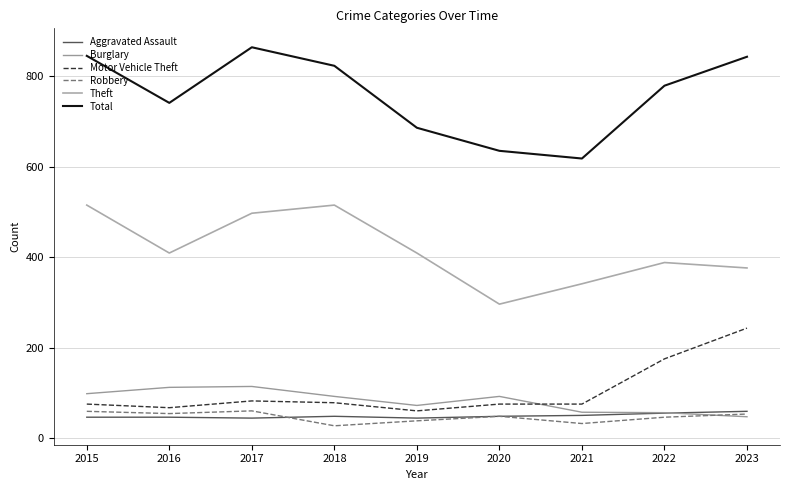

Rank the series by their maximum value, from highest to lowest.

Total, Theft, Motor Vehicle Theft, Burglary, Robbery, Aggravated Assault